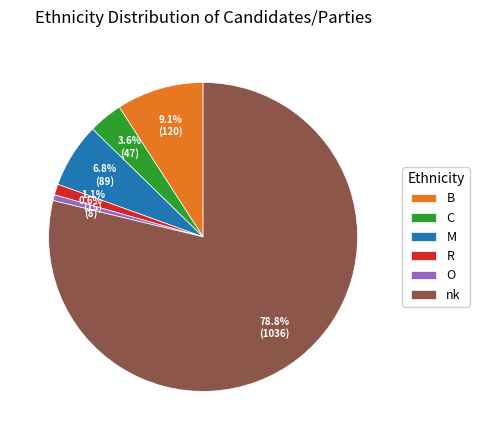

Does any single category account for the majority?

Yes